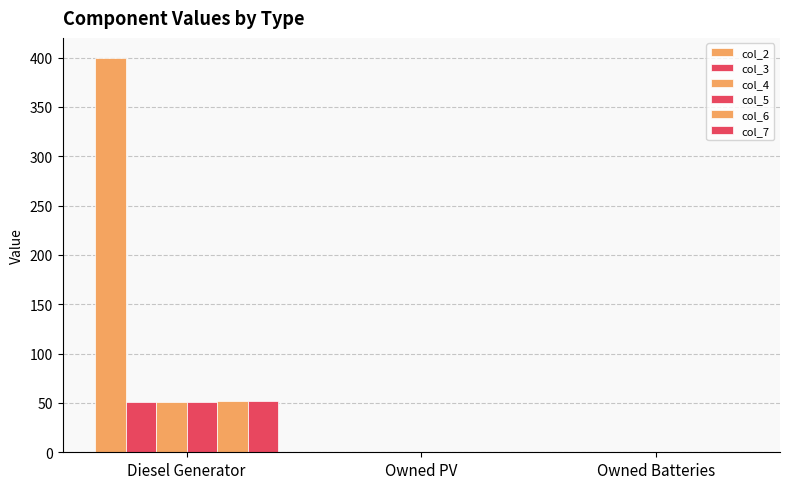

How many groups of bars are there?

3